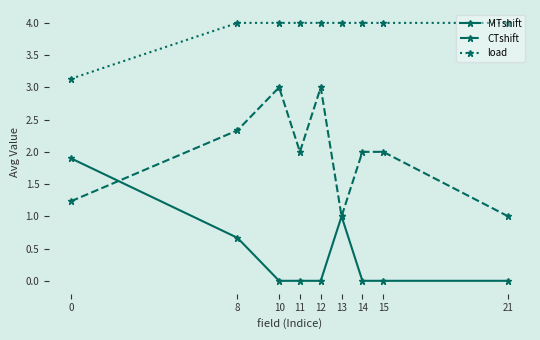

What is the maximum value for load?

4.0